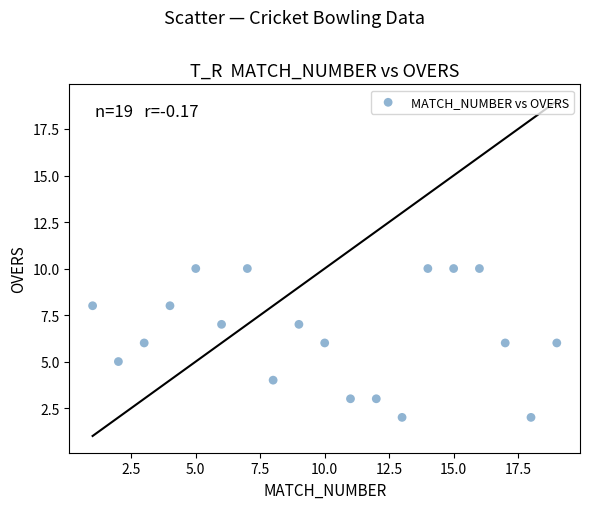

What is the range of X values (max minus min)?

18